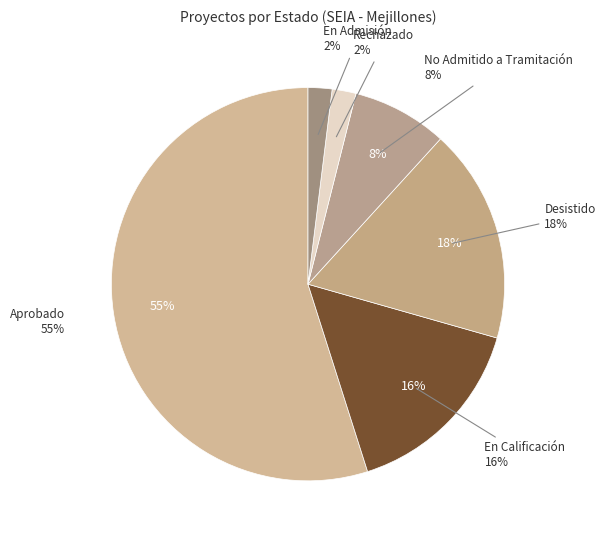

To the nearest percent, what portion does Desistido represent?

18%